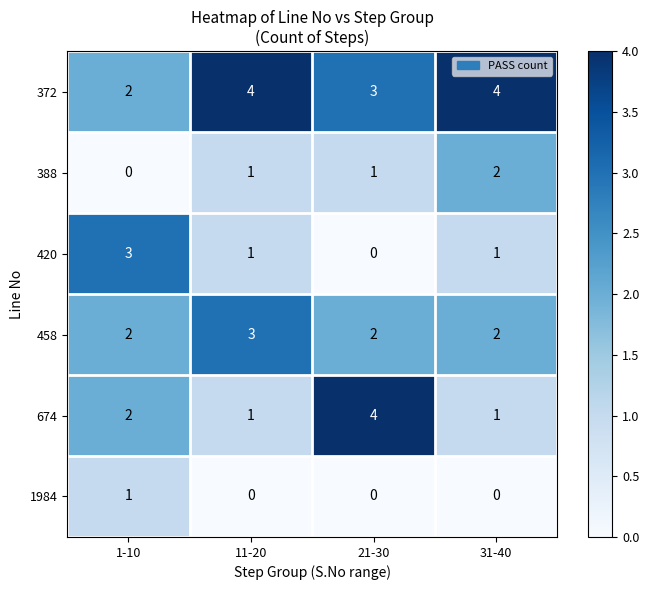

True or false: 458 has a value of 2 at 31-40.

True